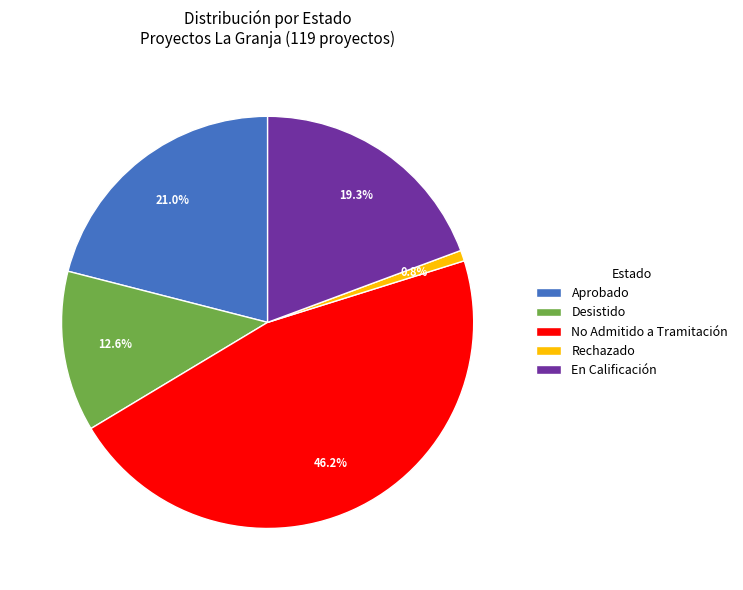

Which has a higher value, Aprobado or Desistido?

Aprobado